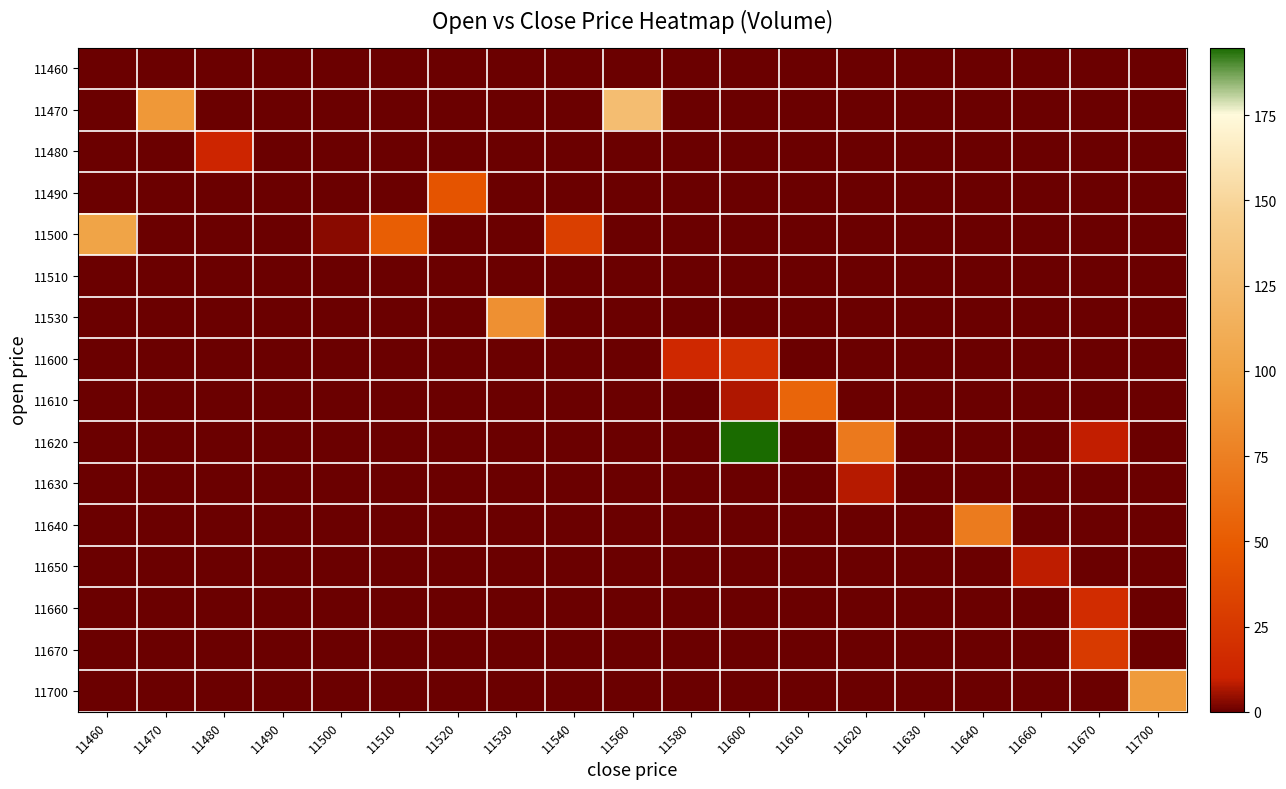

Between 11560 and 11470, which is larger?

11560